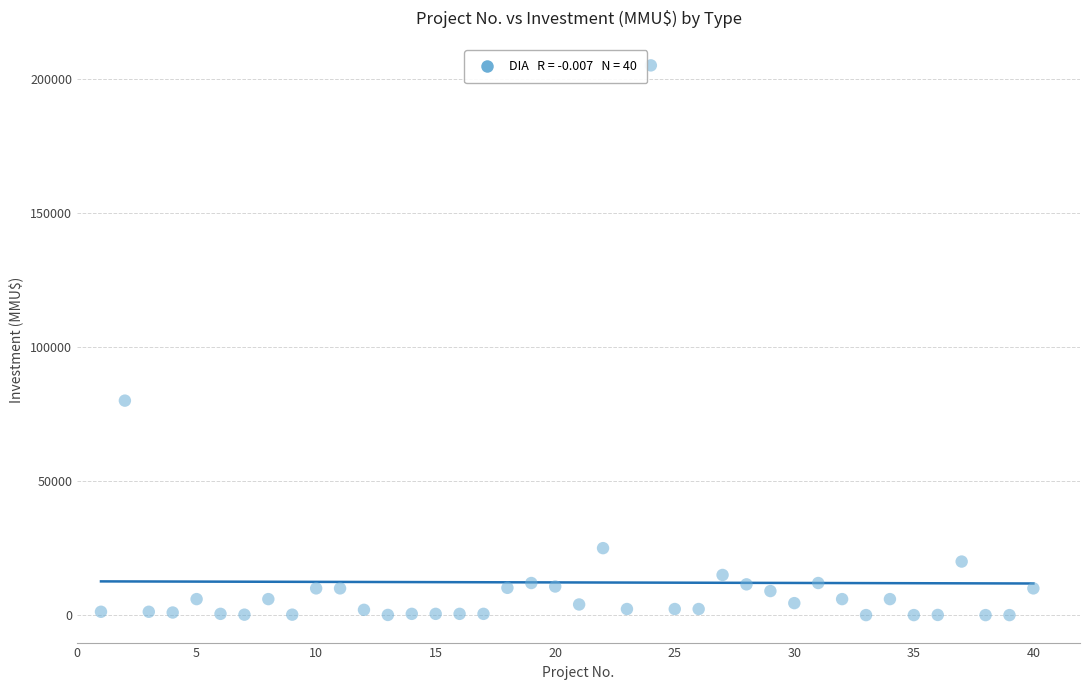

What is the range of Y values (max minus min)?

204963